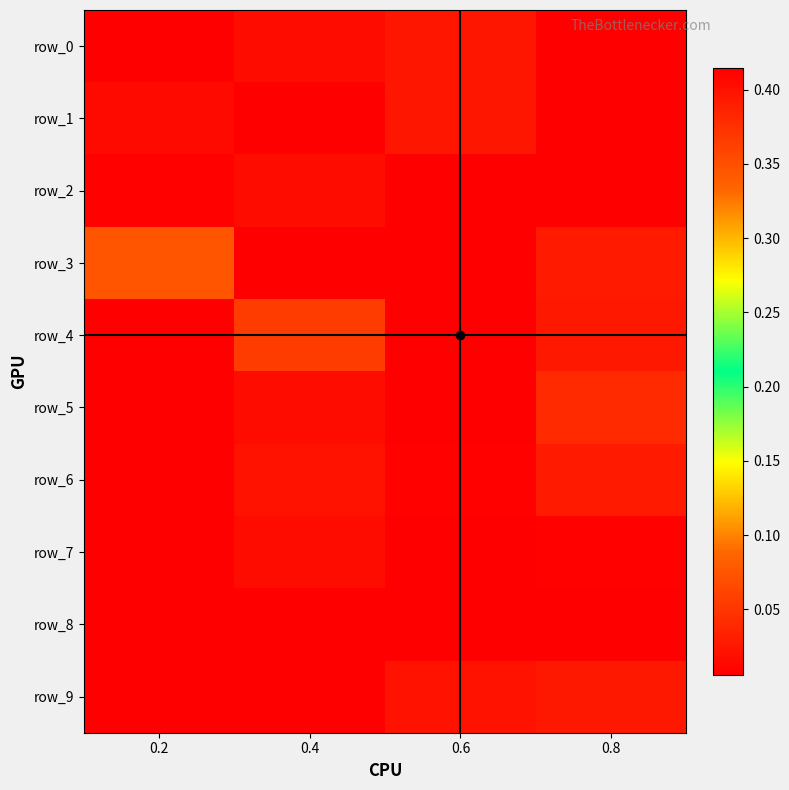

Between 0.2 and 0.6, which series saw the biggest shift?

row_4